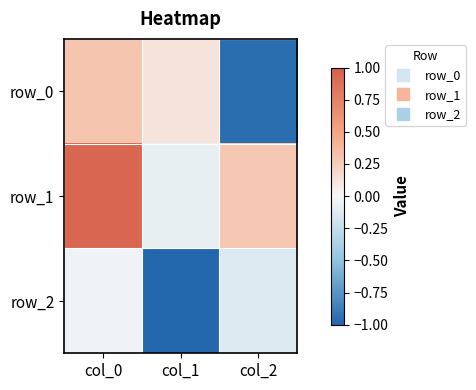

How many data points in row_0 are above 0?

2